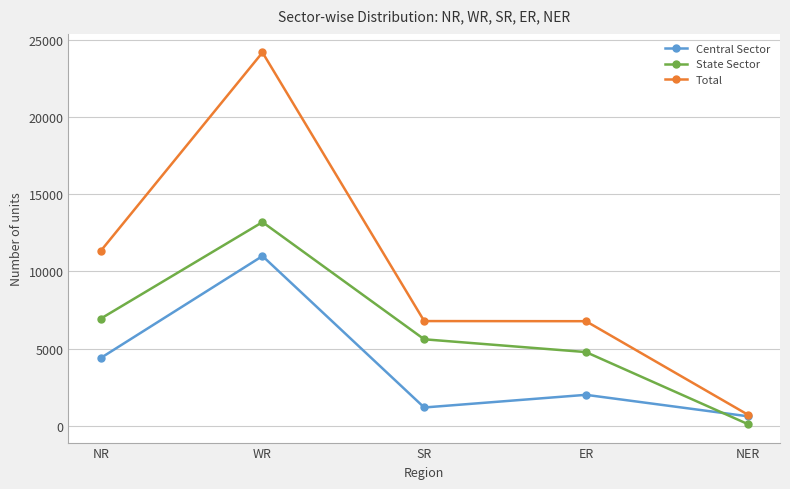

True or false: State Sector and Total cross at least once.

False